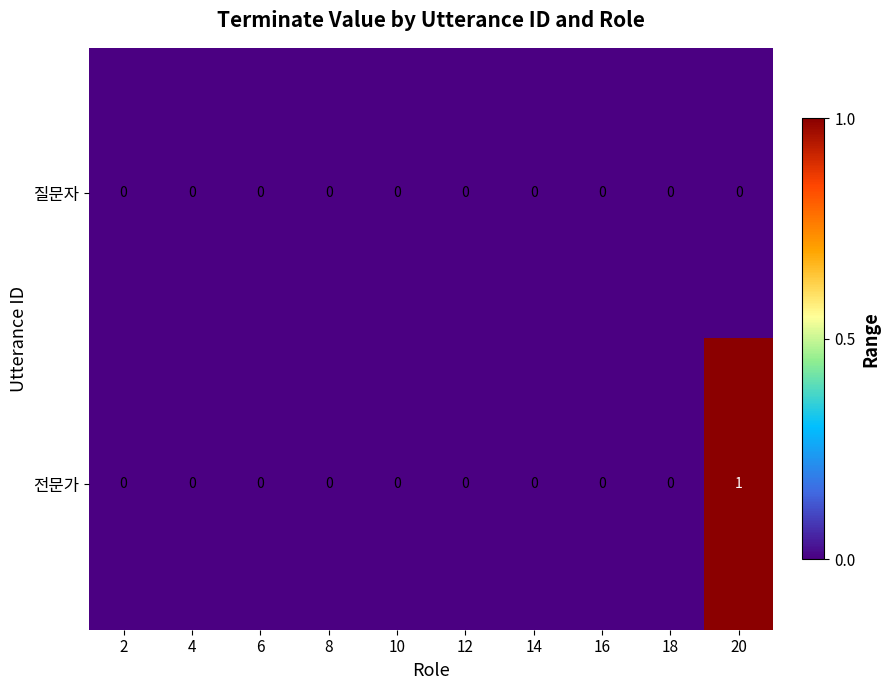

What is the maximum value shown in the chart?

1